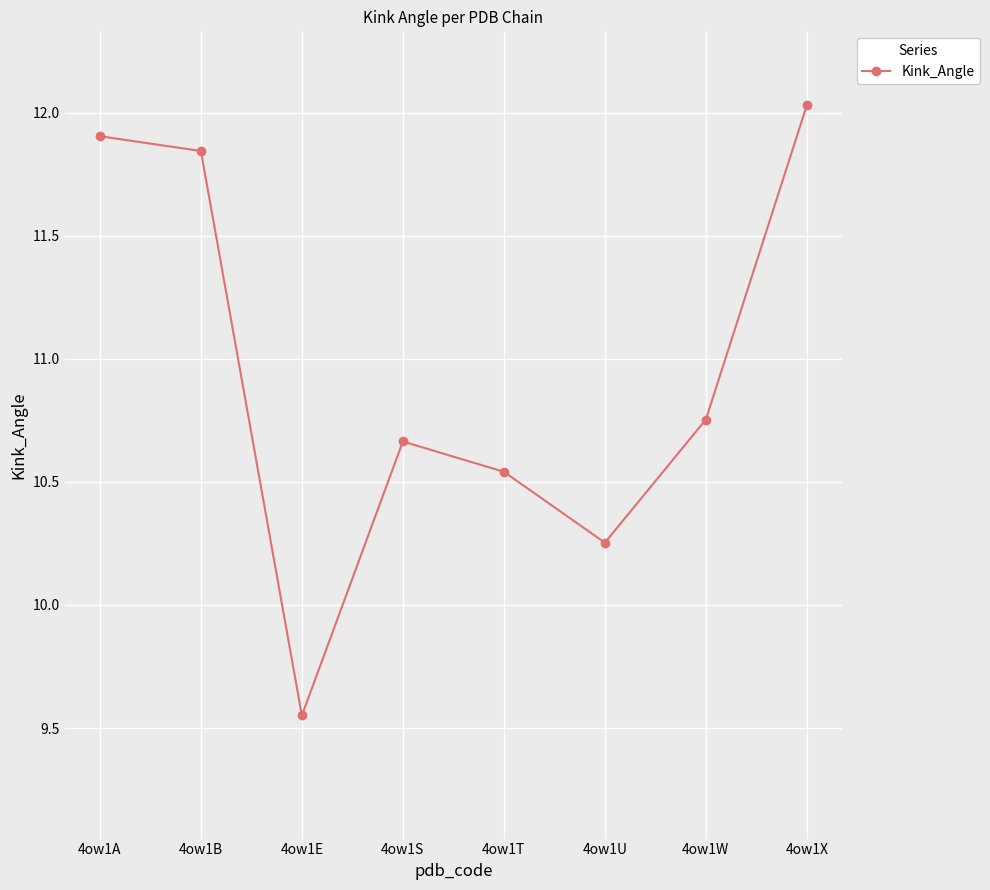

Does the chart have visible grid lines?

Yes